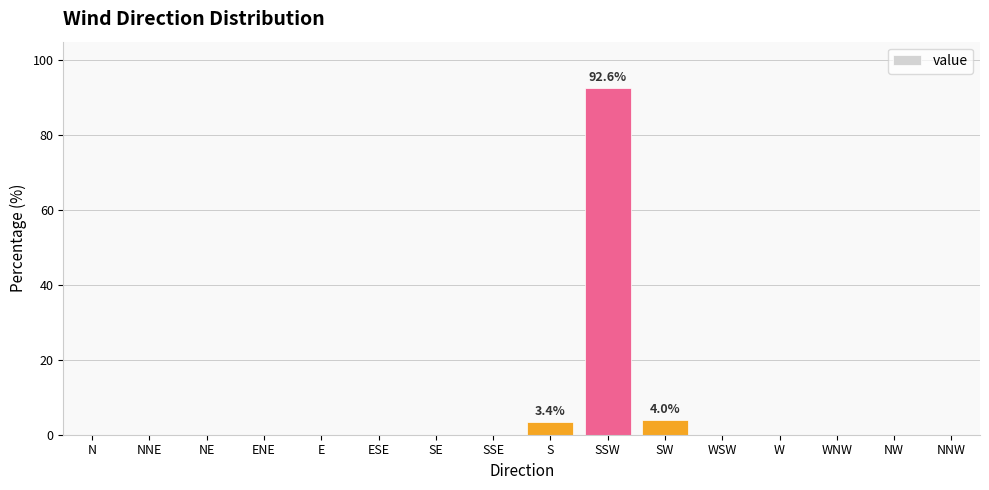

Is it true that the value at NE is 0.0?

True